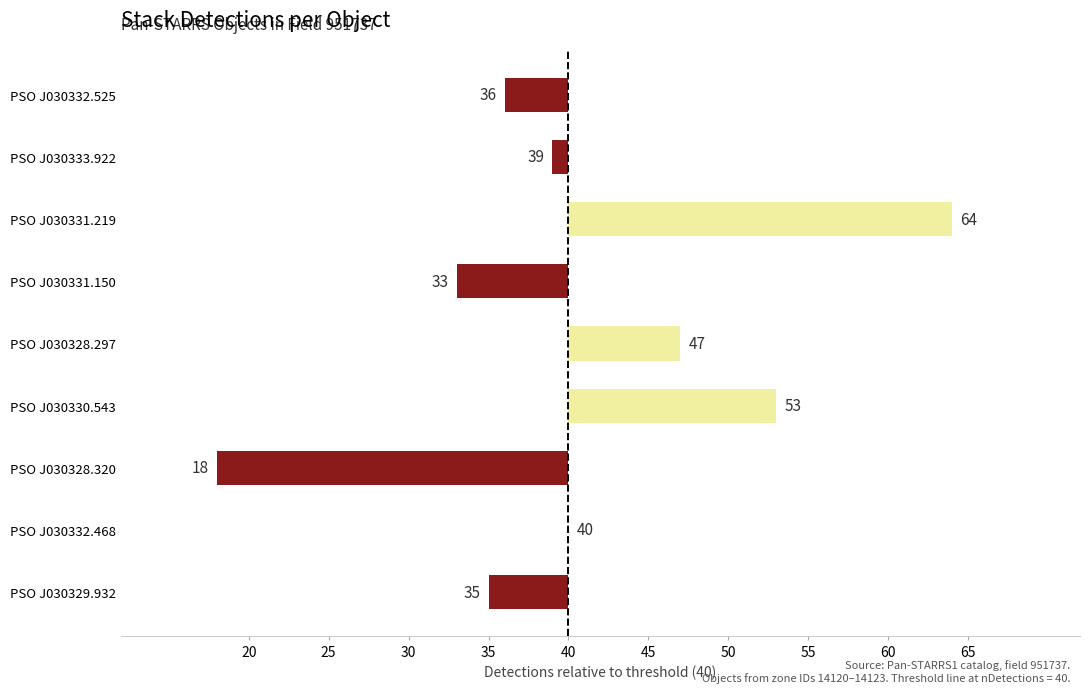

Are the bars horizontal?

Yes